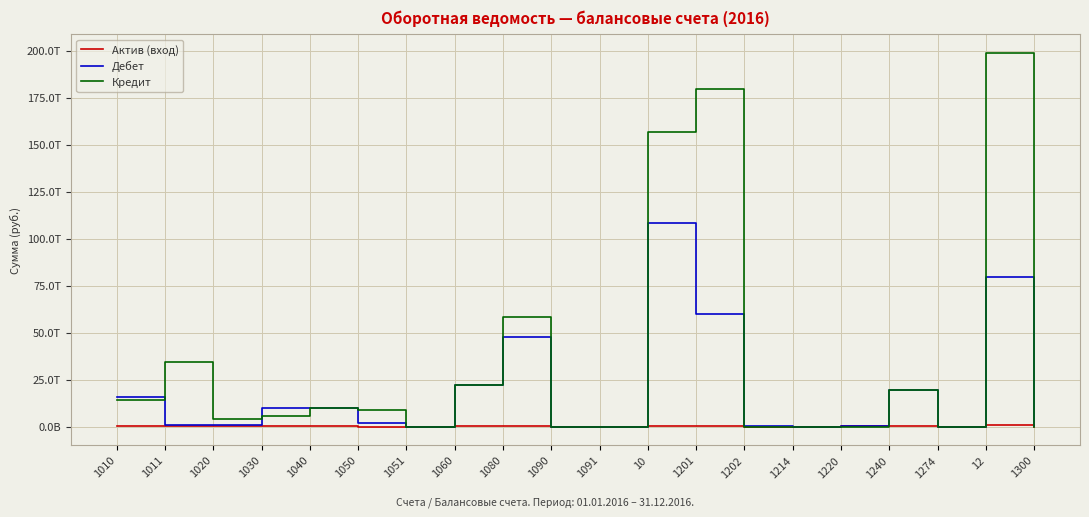

What are all the series names shown in the legend?

Актив (вход), Дебет, Кредит